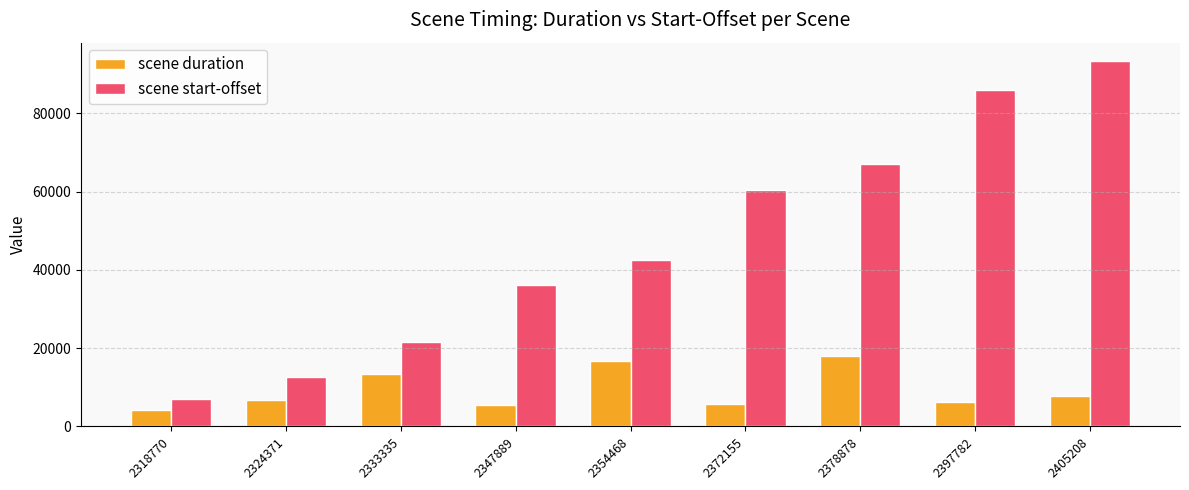

What is the minimum value for scene start-offset?

6913